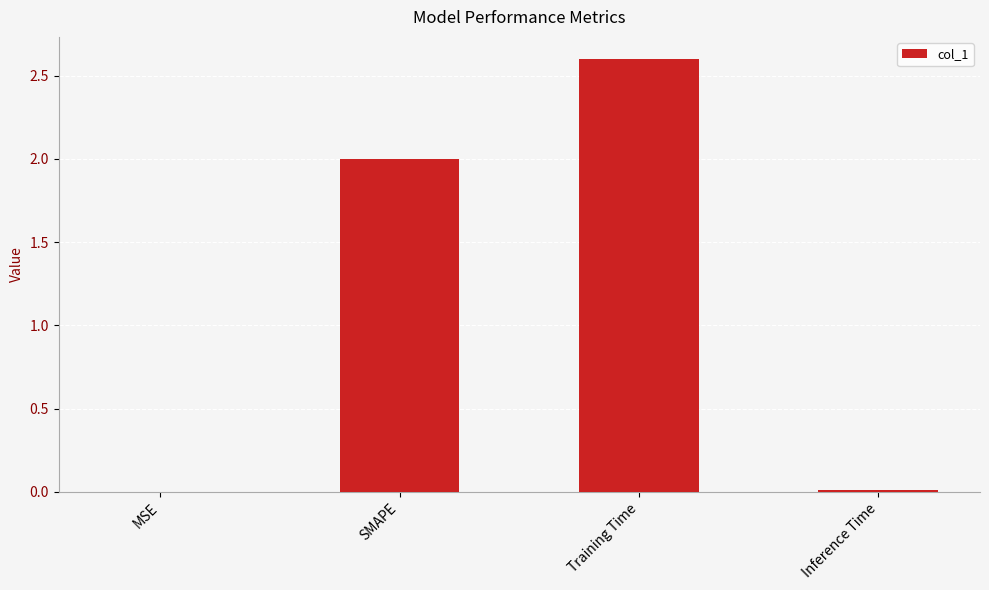

Between Training Time and MSE, which is larger?

Training Time